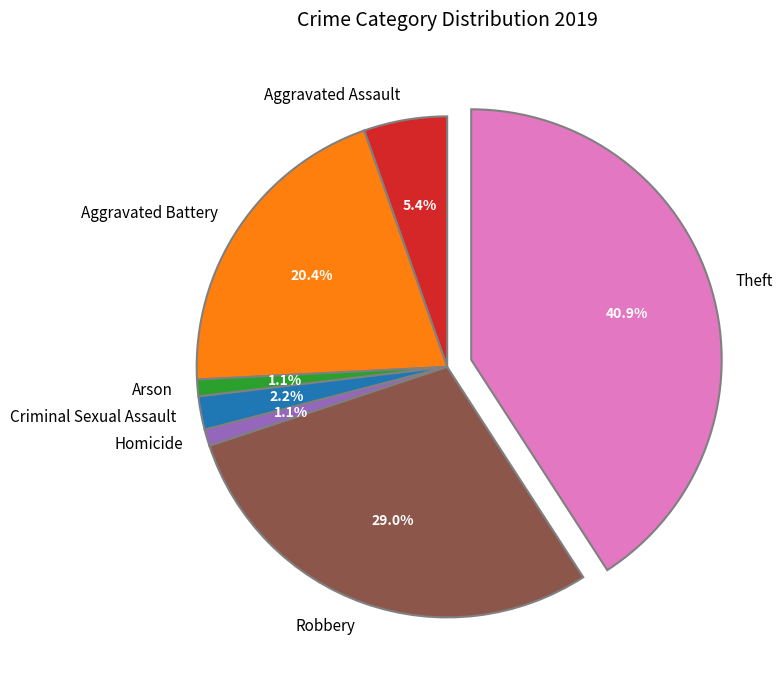

Is there any slice that represents more than half of the pie?

No